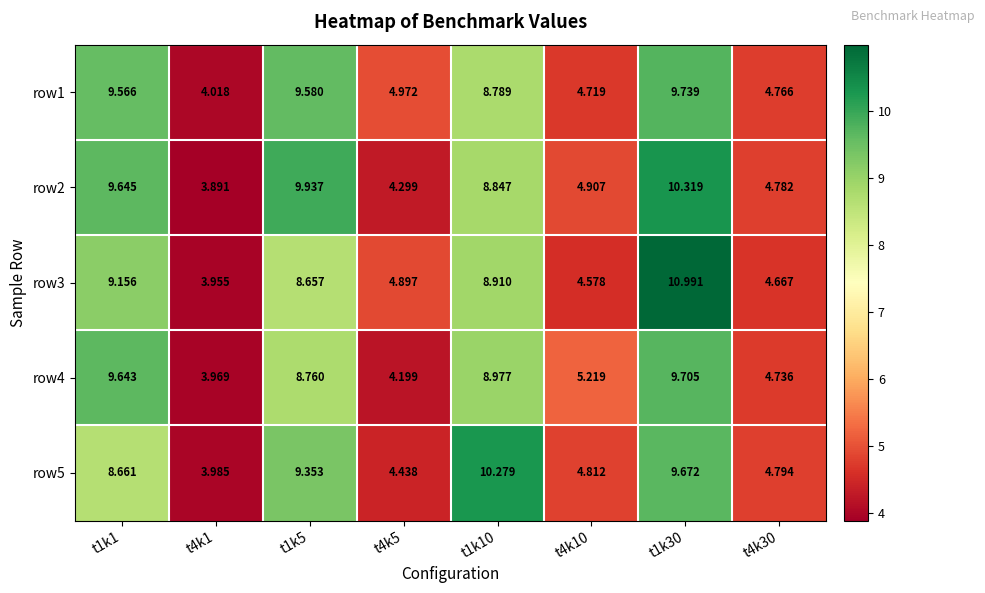

Is the value of row2 at t4k5 greater than the value of row3 at t1k5?

No